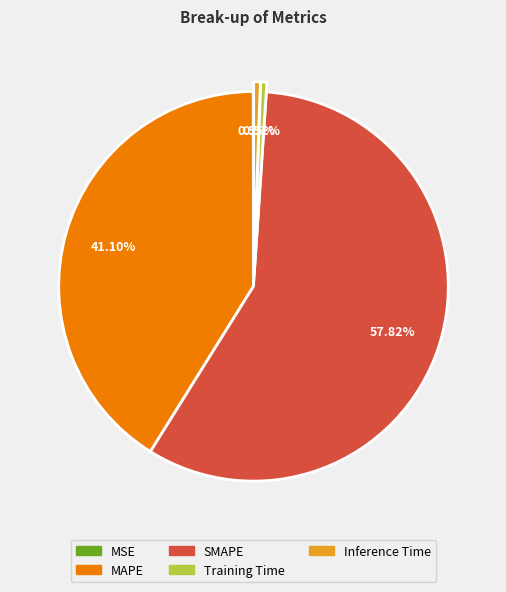

Is it true that Training Time is 15% of the pie?

False